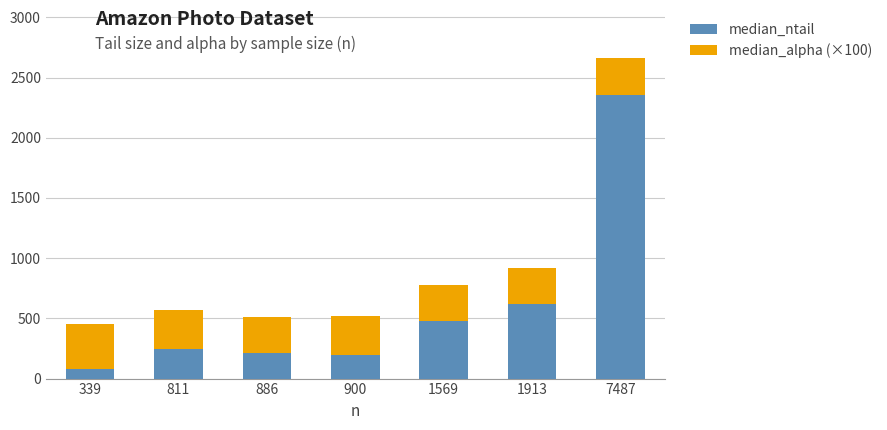

Reading left to right, list the values for the median_ntail series.

339=83	811=245	886=209	900=196	1569=476	1913=619	7487=2357